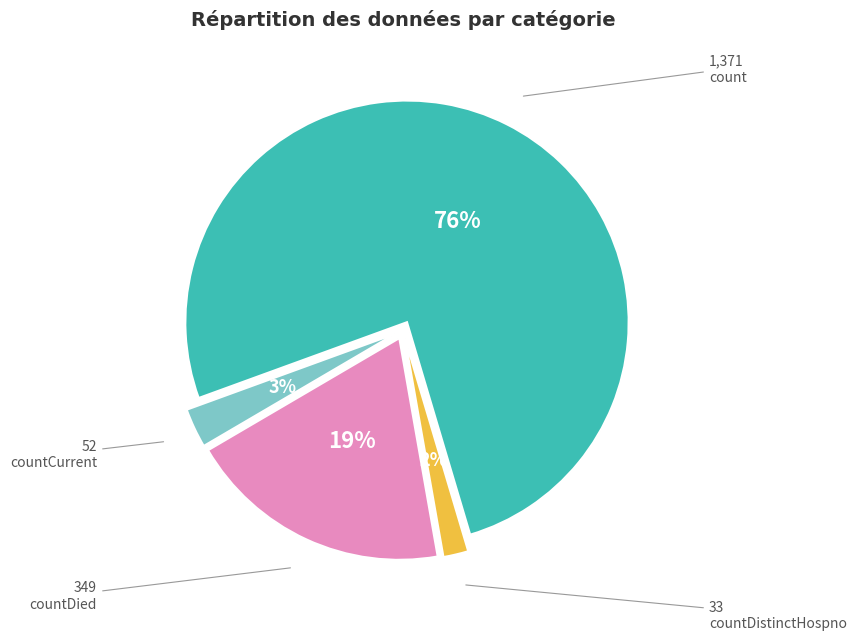

How many slices are in this pie chart?

4